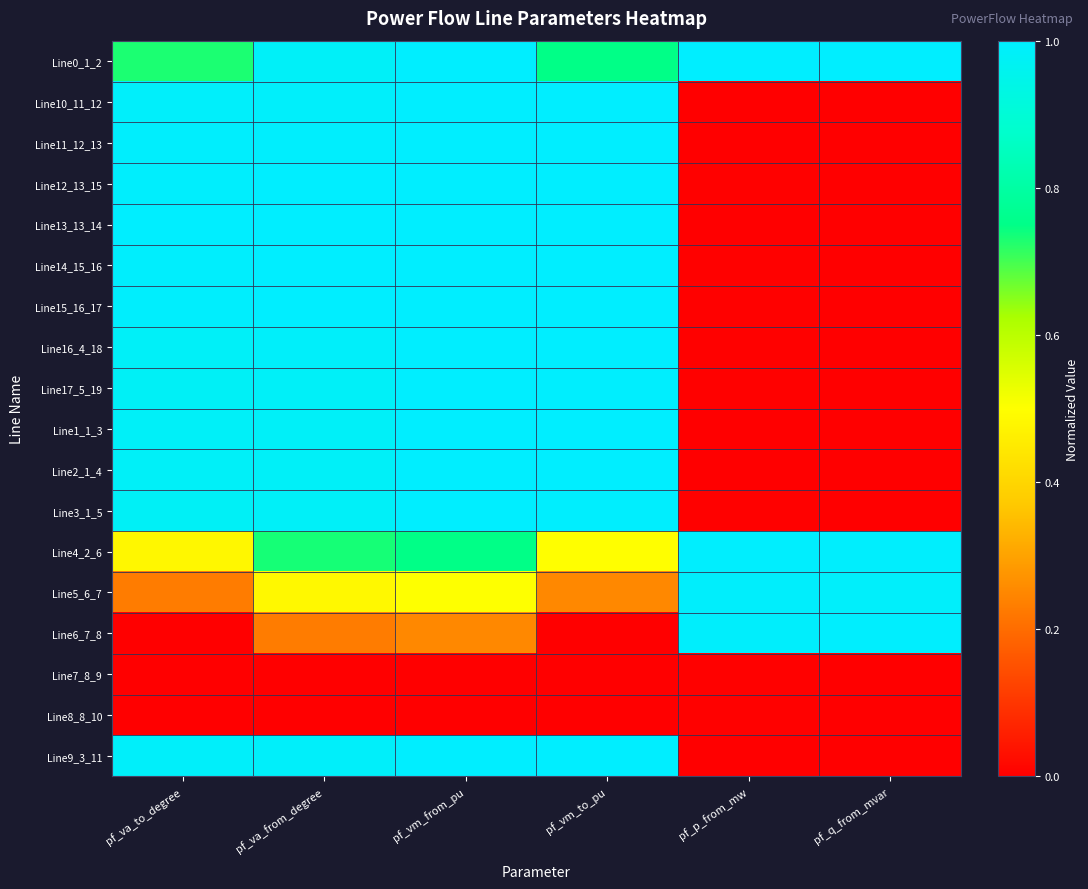

What is the spread (max minus min) of values at pf_vm_to_pu?

1.0